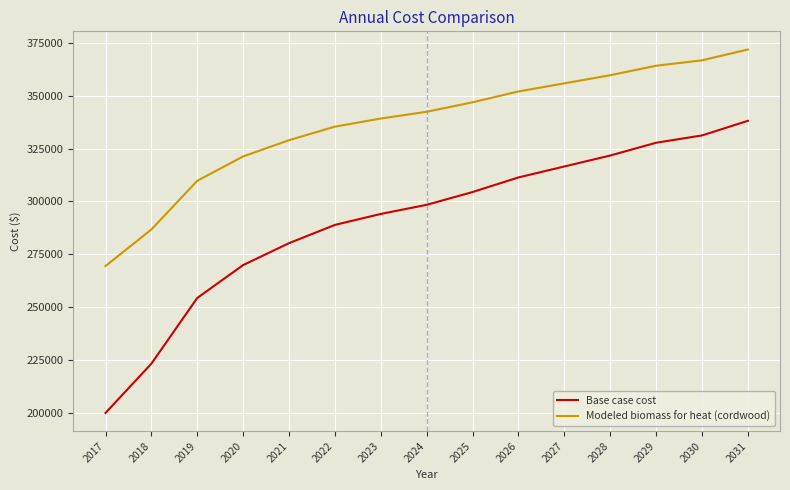

What is the maximum value for Modeled biomass for heat (cordwood)?

371929.0